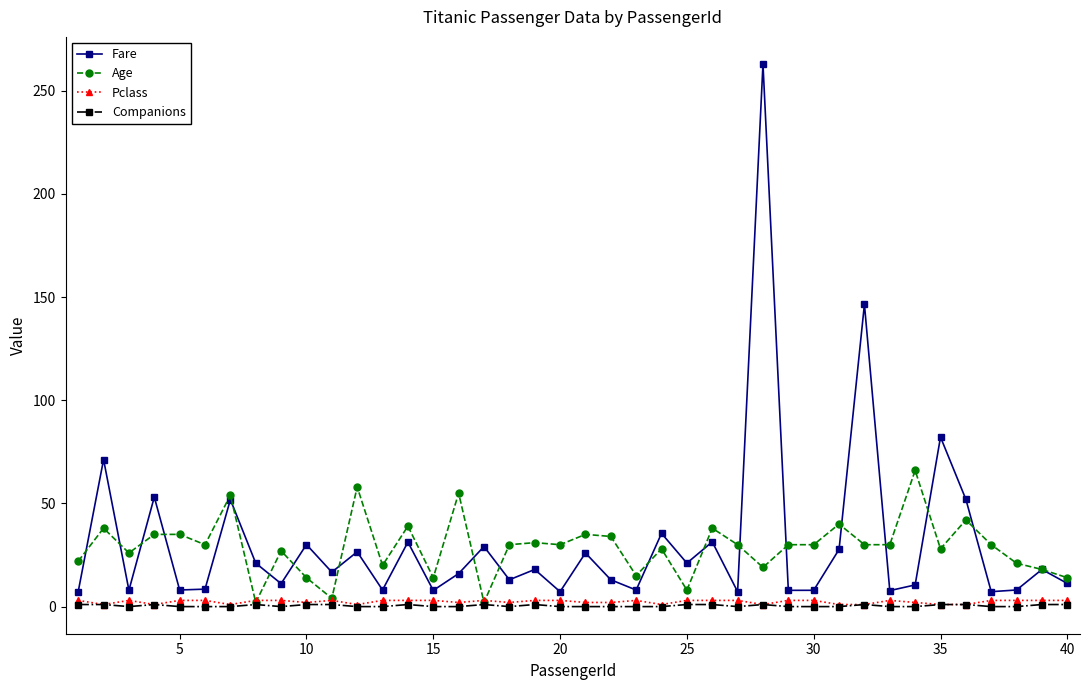

True or false: Fare has more than 1 points higher than both neighbors.

True